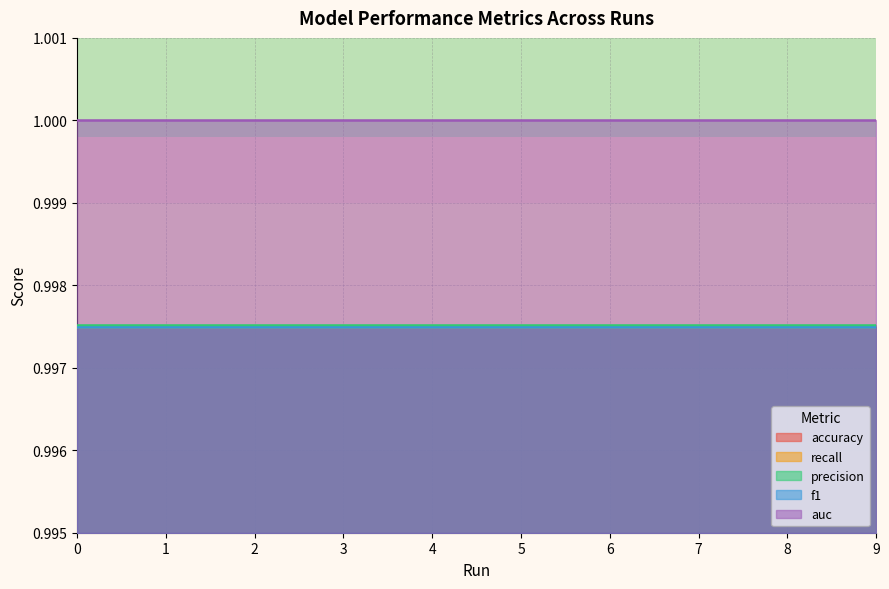

Is the value of auc at 6 greater than the value of accuracy at 3?

Yes